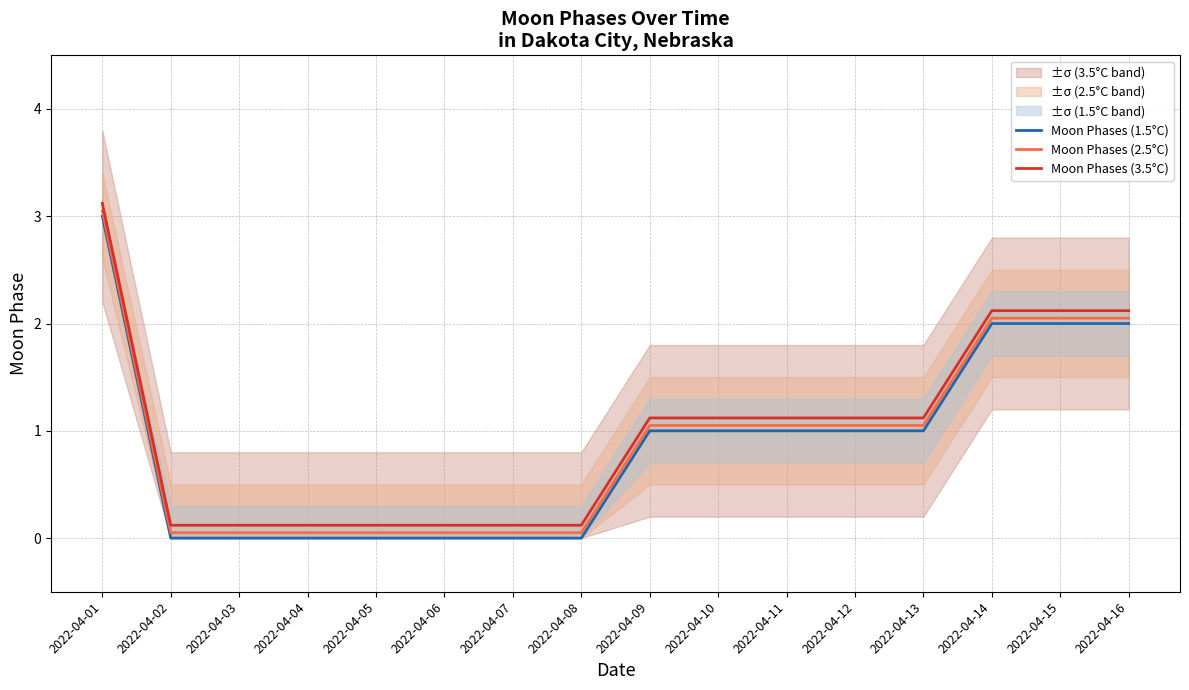

Which series has the largest total across all categories?

Moon Phases (3.5°C)